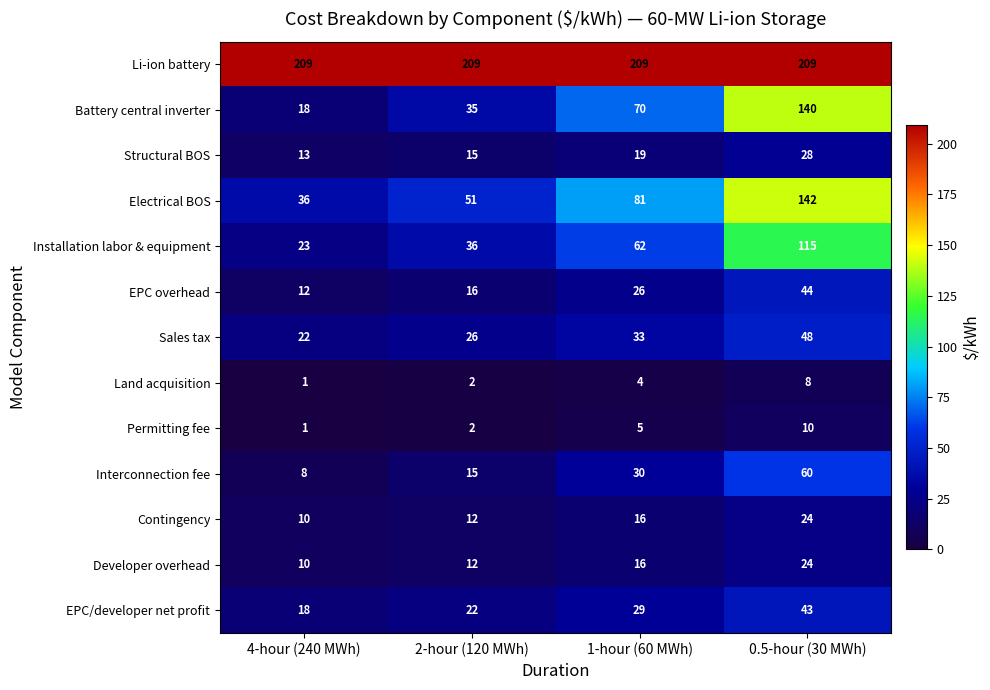

What is the difference between the Installation labor & equipment values at 4-hour (240 MWh) and 0.5-hour (30 MWh)?

92